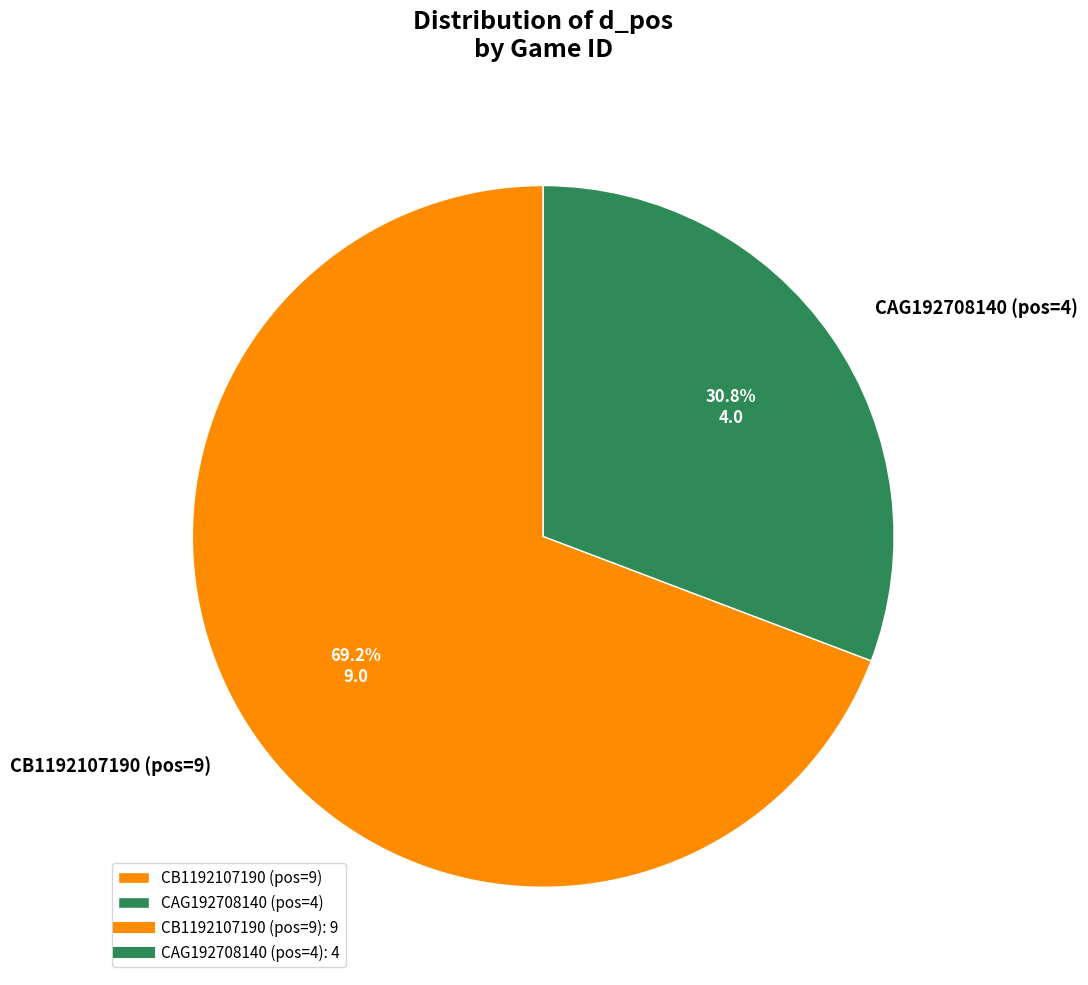

To the nearest percent, what is the combined percentage of CAG192708140 (pos=4) and CB1192107190 (pos=9)?

100%